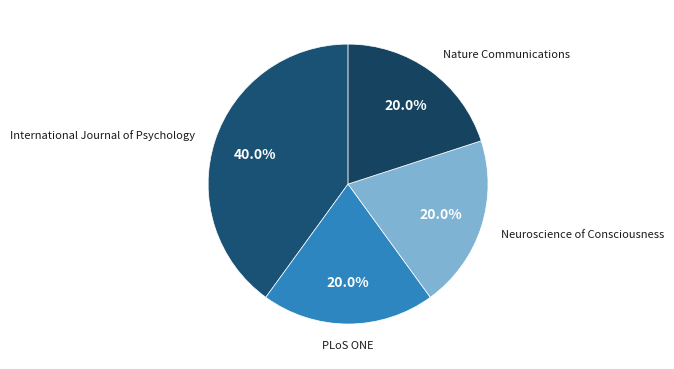

How many segments does this pie chart have?

4